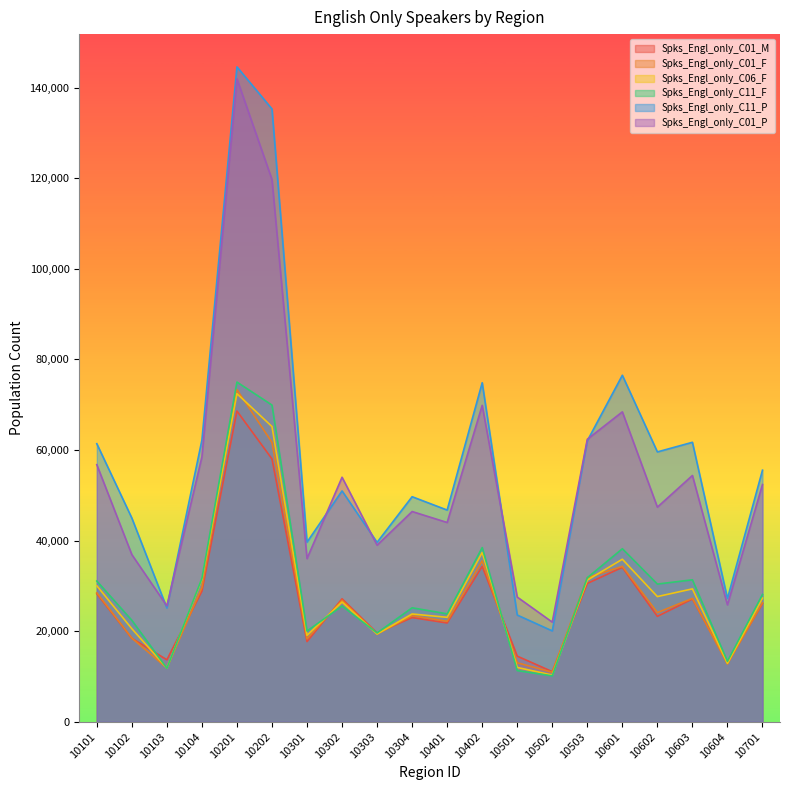

What is the sum of all Spks_Engl_only_C01_F values?

549769